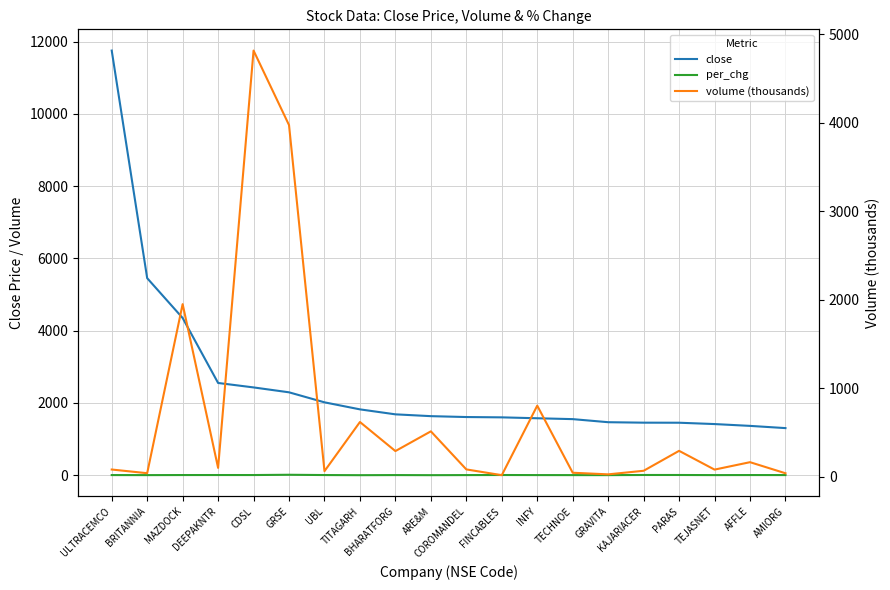

At which label is volume (thousands) closest to 2416?

MAZDOCK